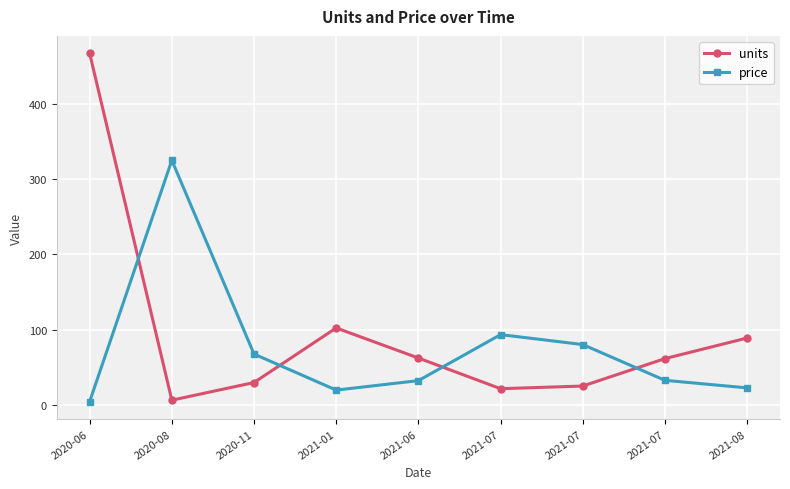

What is the label of the 1st point from the right?

2021-08